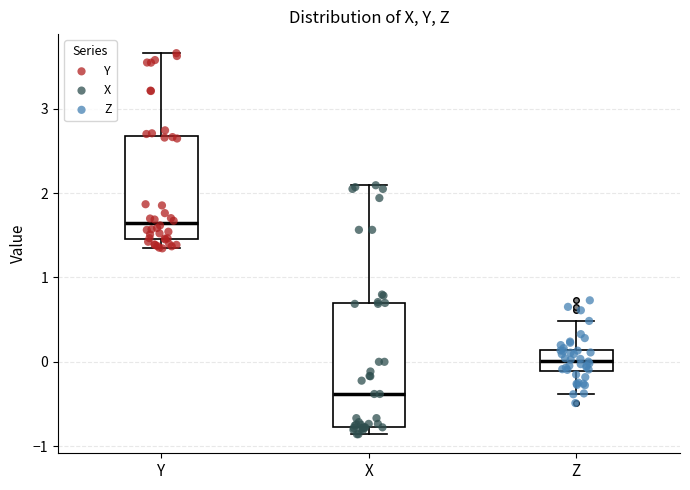

Reading left to right, read every box against the y-axis: the position of its median line, the range the box covers, and the ends of its whiskers. The values are not printed on the chart, so give them approximately, as read against the axis.

Y: median 1.6, box 1.5 to 2.7, whiskers 1.3 to 3.7
X: median -0.4, box -0.8 to 0.7, whiskers -0.9 to 2.1
Z: median 0.0, box -0.1 to 0.1, whiskers -0.4 to 0.5